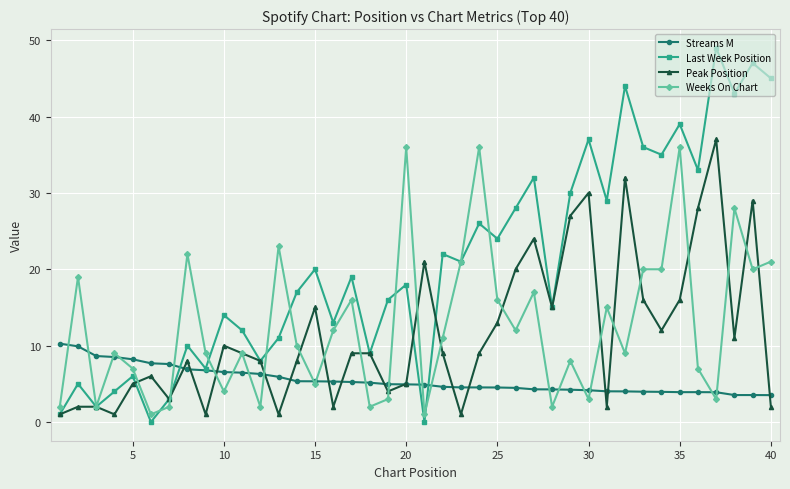

True or false: Weeks On Chart has more than 1 interior local peaks.

True